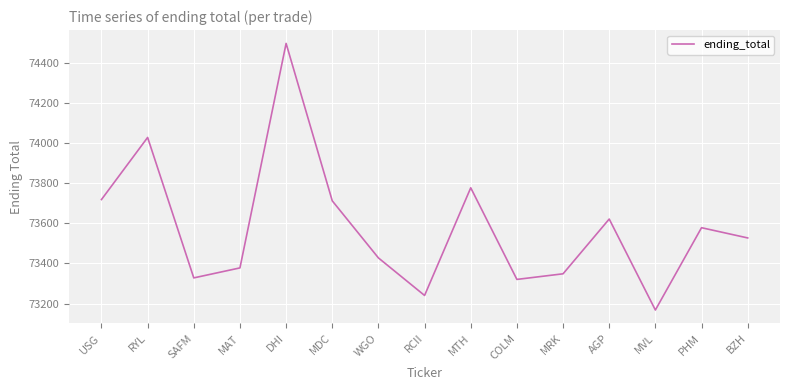

What is the smallest value displayed?

73167.8